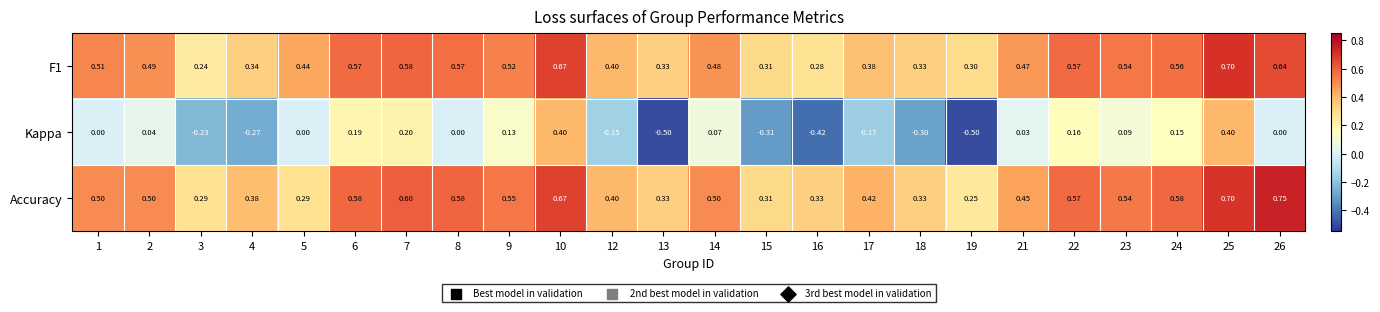

Between 15 and 22, which series saw the biggest shift?

Kappa